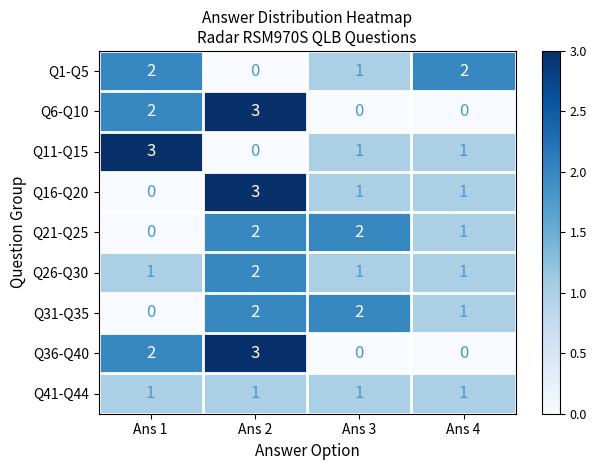

The Q6-Q10 series shows 3 at Ans 2. True or false?

True